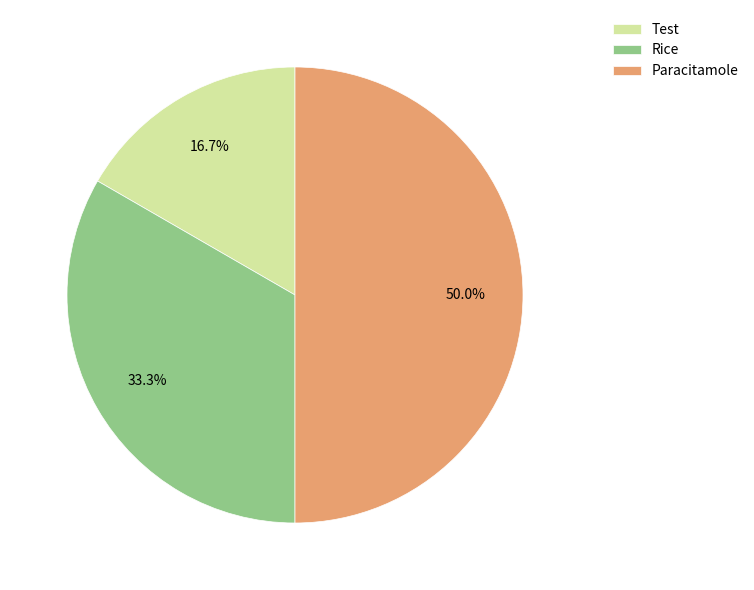

Is it true that Paracitamole is 36% of the pie?

False